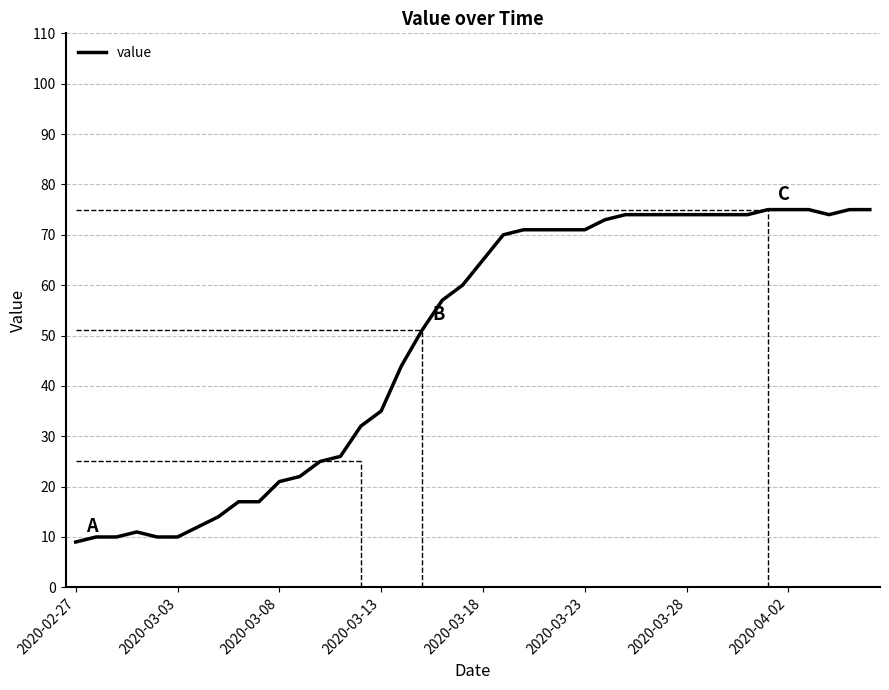

What is the minimum value shown in the chart?

9